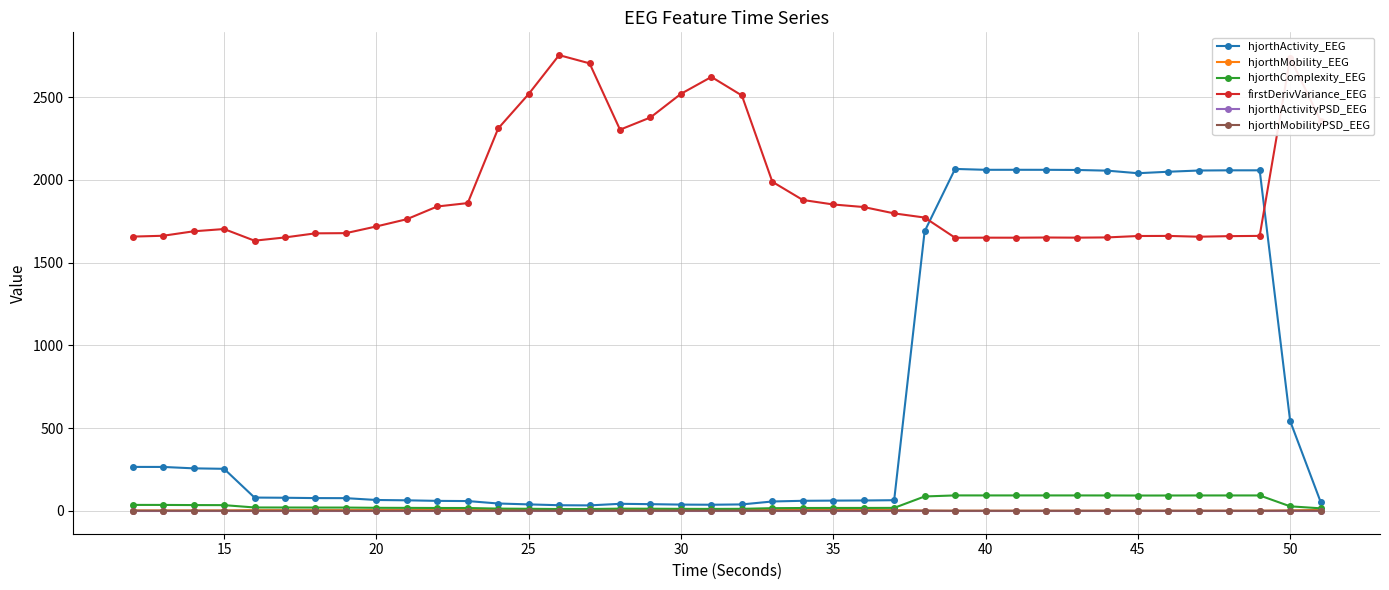

What is the maximum value shown in the chart?

2753.2